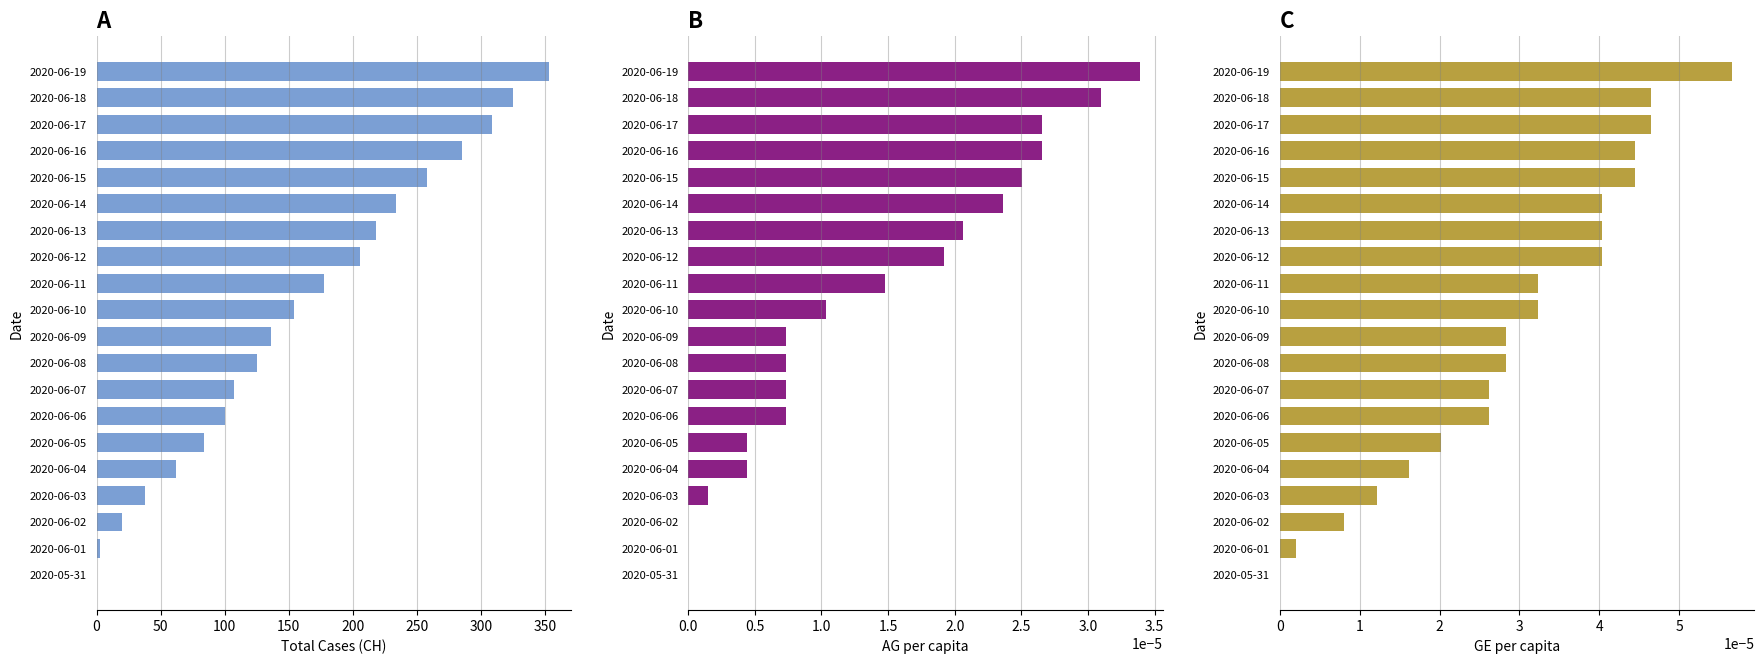

How many bars are there in total?

60